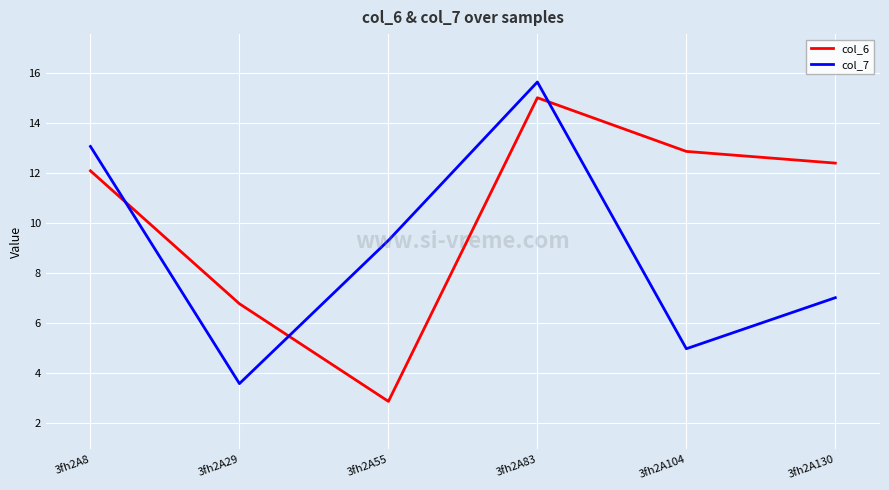

True or false: col_7 has a value of 9.3 at 3fh2A55.

True